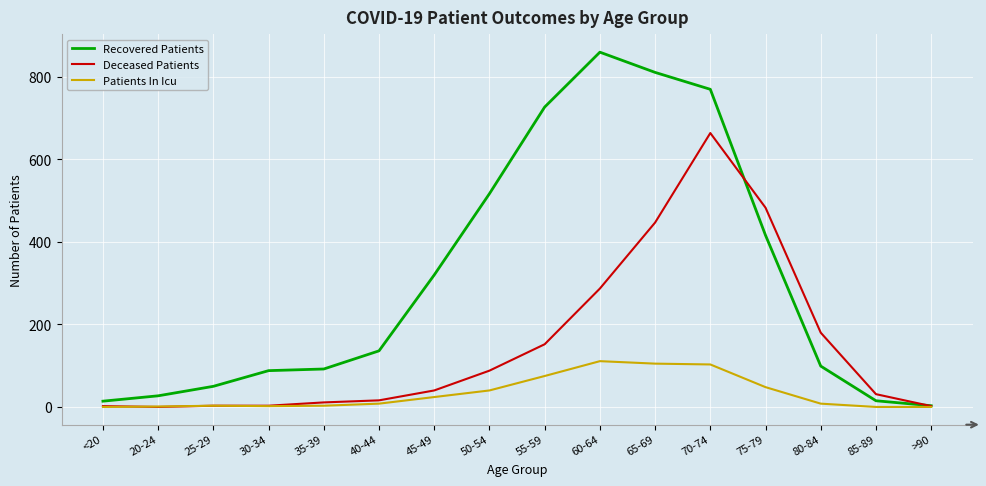

What position from the left is 35-39?

5